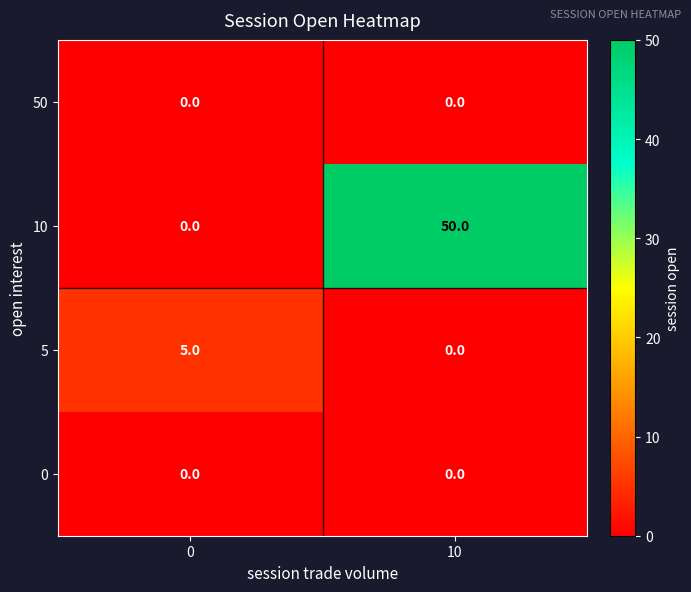

What is the difference between the maximum and minimum values in the 5 series?

5